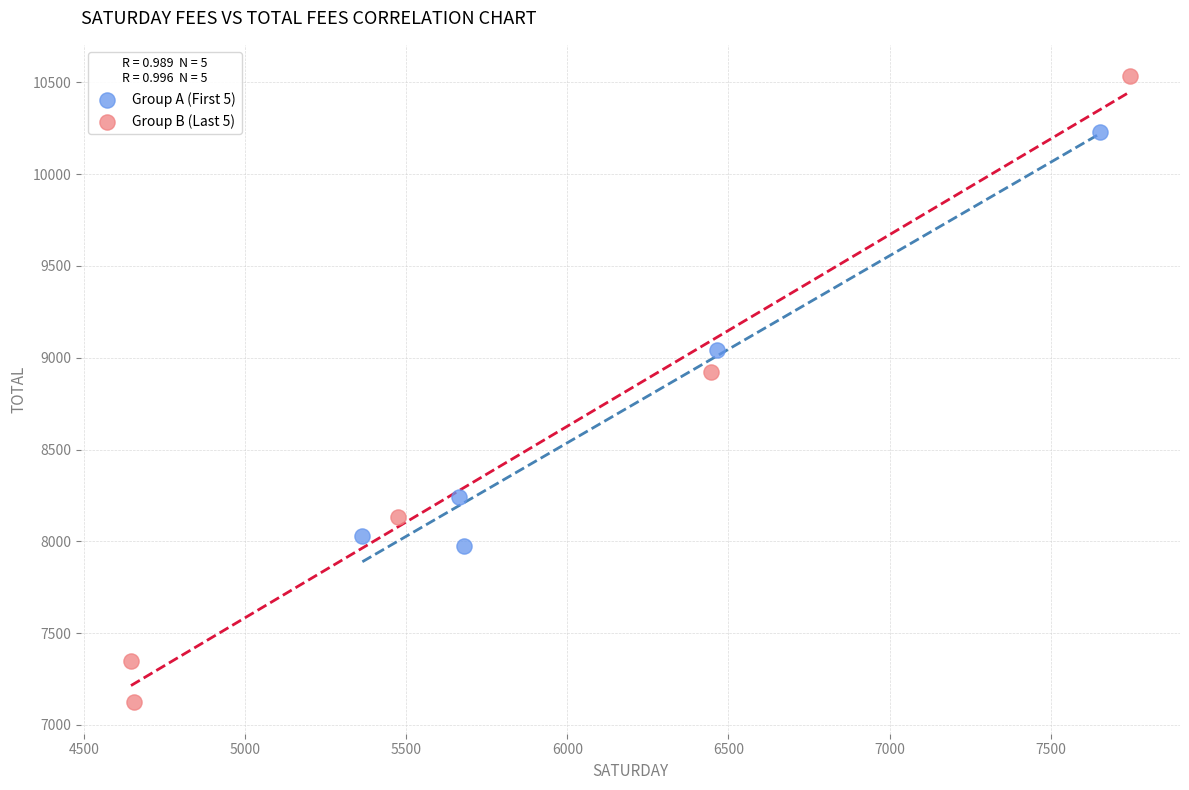

Which series contains the highest Y value?

Group B (Last 5)